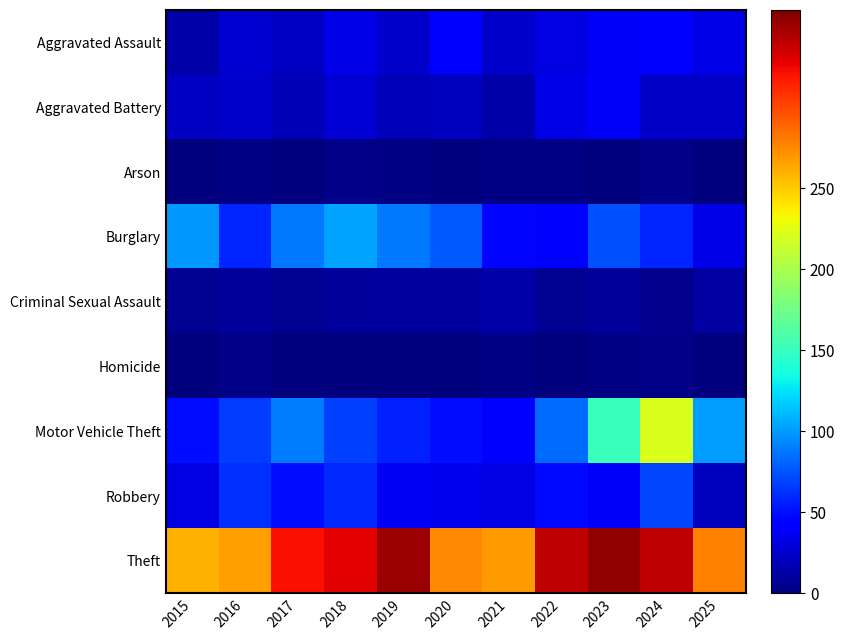

Reading left to right, transcribe all the data shown in this chart.

Aggravated Assault: 2015=13	2016=26	2017=22	2018=33	2019=25	2020=42	2021=25	2022=31	2023=39	2024=43	2025=33
Aggravated Battery: 2015=22	2016=24	2017=18	2018=27	2019=19	2020=20	2021=14	2022=33	2023=39	2024=23	2025=23
Arson: 2015=1	2016=2	2017=1	2018=4	2019=2	2020=0	2021=2	2022=2	2023=1	2024=3	2025=0
Burglary: 2015=99	2016=58	2017=88	2018=104	2019=88	2020=76	2021=47	2022=44	2023=74	2024=59	2025=33
Criminal Sexual Assault: 2015=6	2016=9	2017=7	2018=9	2019=11	2020=10	2021=13	2022=7	2023=9	2024=5	2025=12
Homicide: 2015=1	2016=4	2017=1	2018=1	2019=1	2020=1	2021=2	2022=0	2023=2	2024=3	2025=1
Motor Vehicle Theft: 2015=50	2016=67	2017=89	2018=68	2019=57	2020=50	2021=46	2022=83	2023=151	2024=222	2025=100
Robbery: 2015=31	2016=62	2017=50	2018=60	2019=37	2020=35	2021=31	2022=48	2023=38	2024=69	2025=21
Theft: 2015=259	2016=267	2017=321	2018=328	2019=351	2020=275	2021=268	2022=340	2023=353	2024=340	2025=278